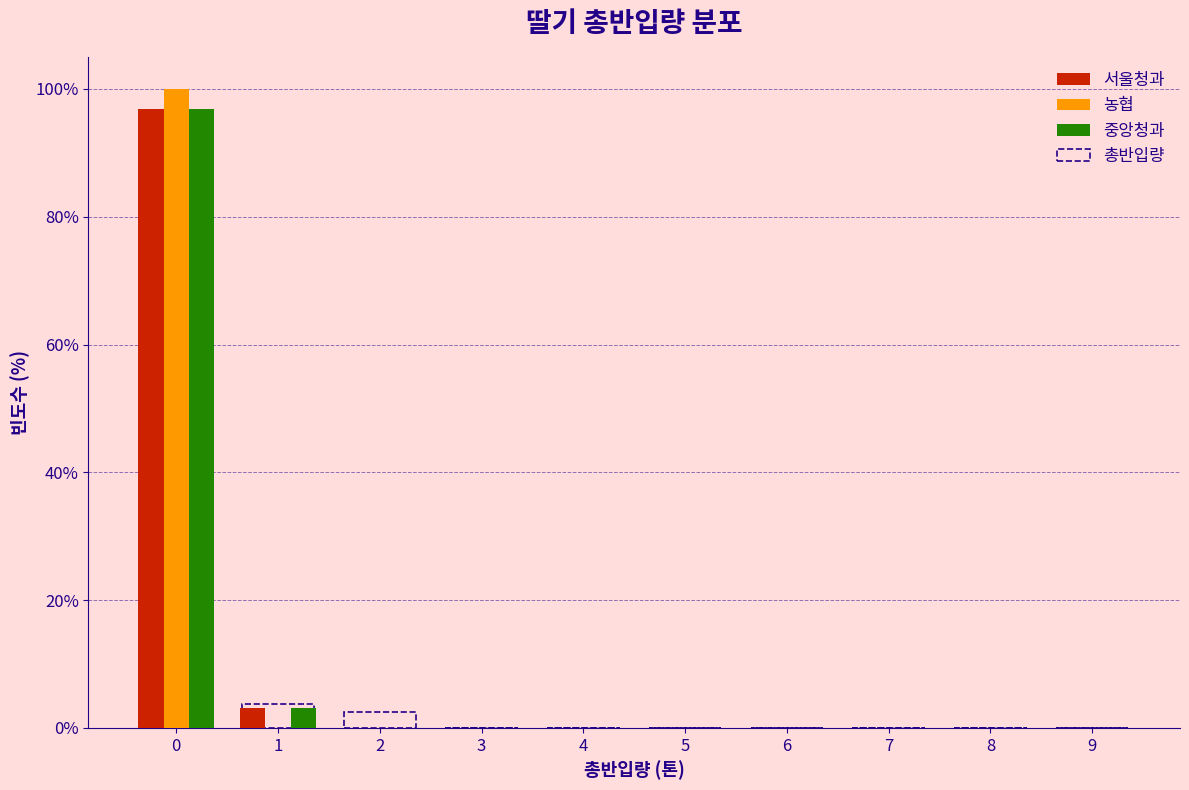

True or false: 중앙청과 has a value of 0.0 at 6.

True